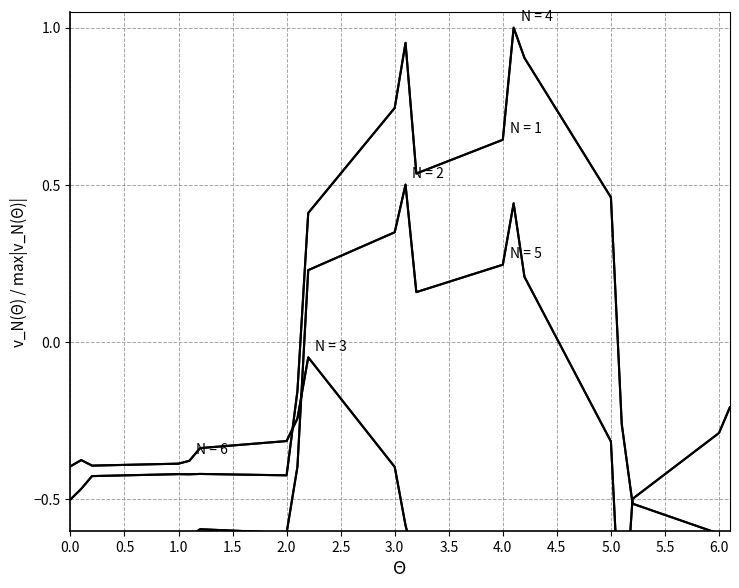

What are all the series names shown in the legend?

N=1, N=2, N=3, N=4, N=5, N=6